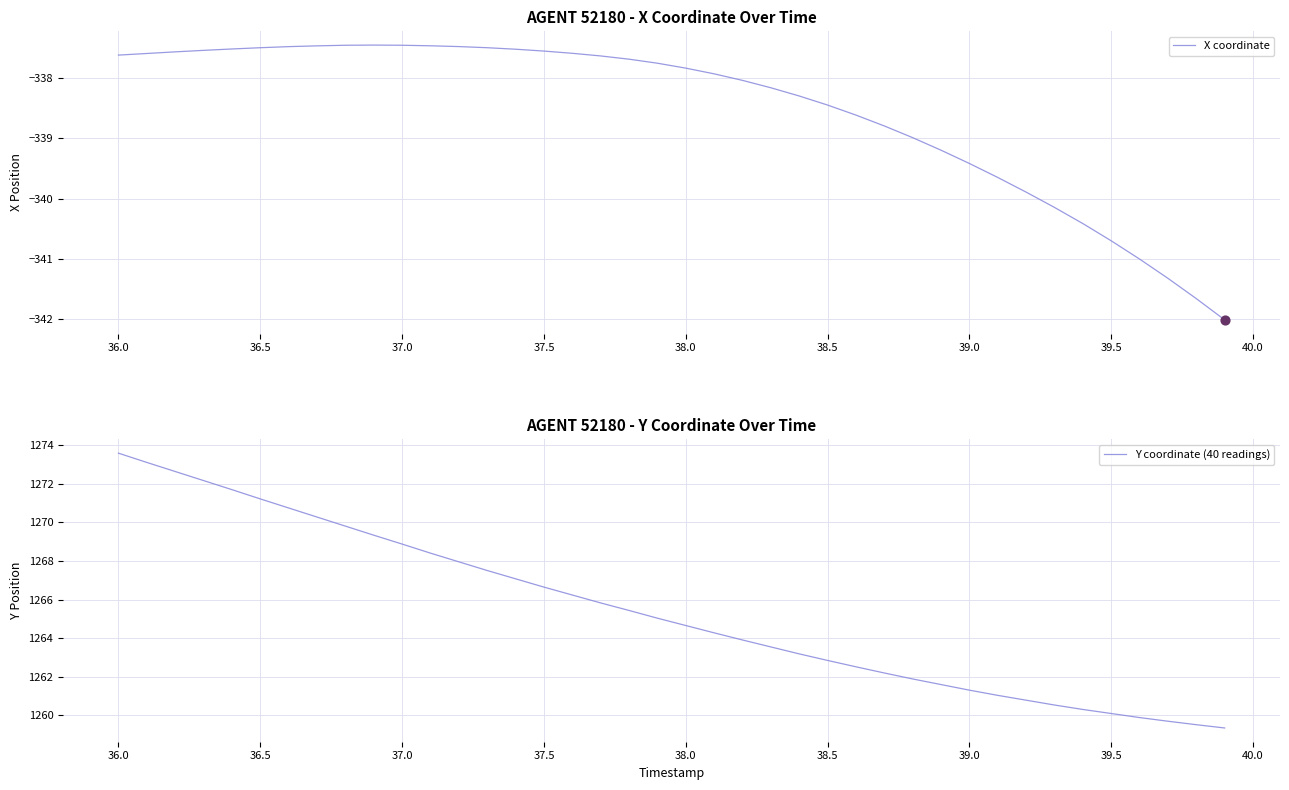

Which series contains the highest Y value?

Y coordinate (40 readings)